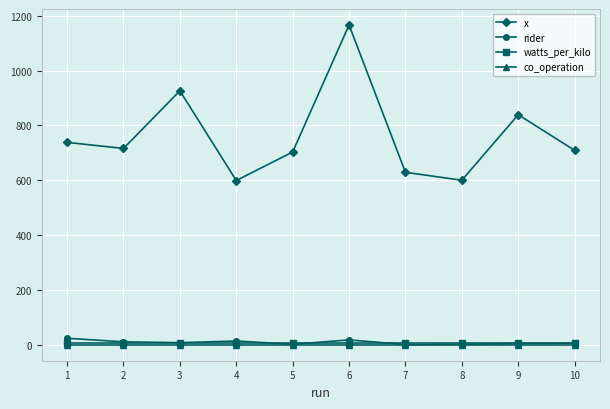

Is the value of co_operation at 7 greater than the value of x at 10?

No